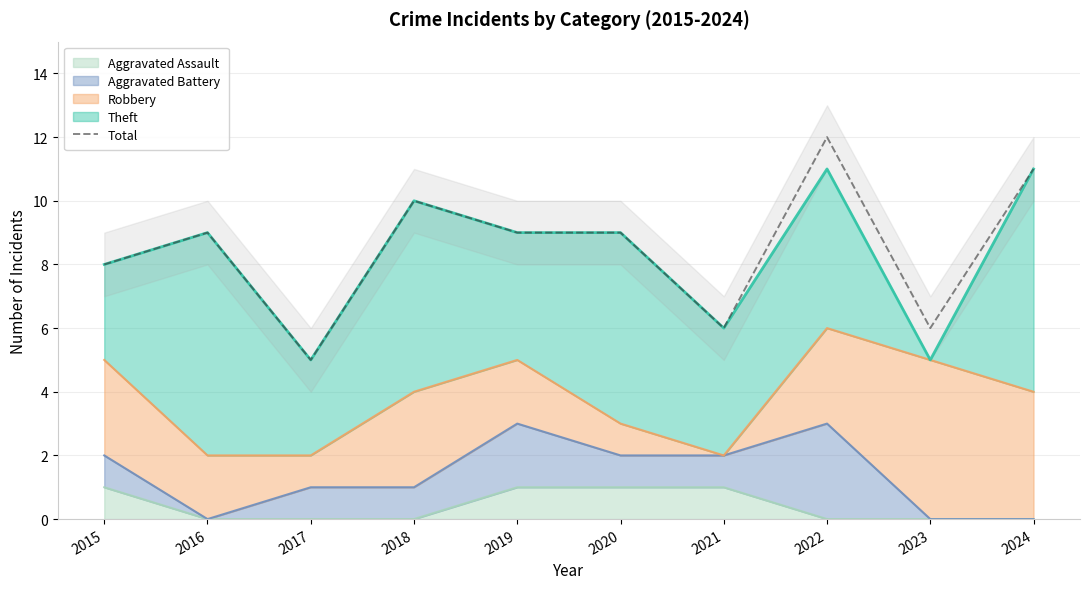

How many values are between 6 and 10?

7